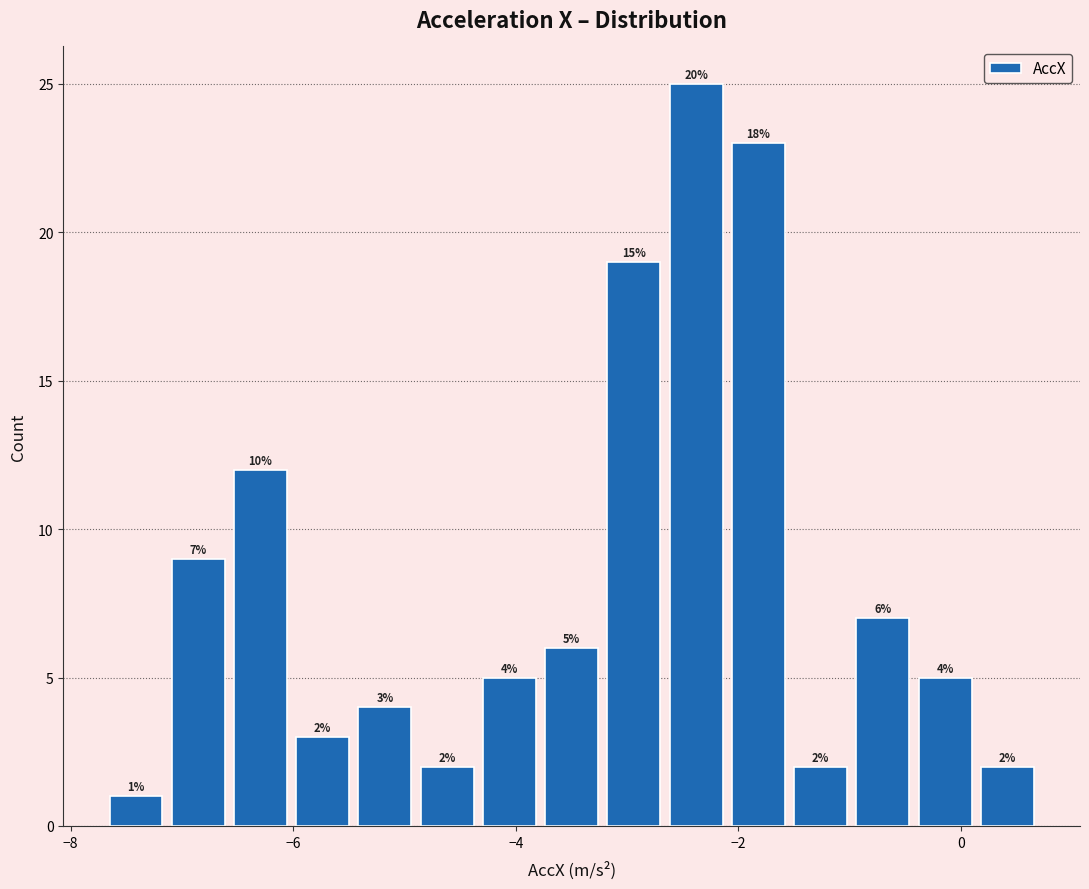

Around what value on the x-axis is the tallest bar? Give the approximate position of its centre, as read against the axis.

-2.4